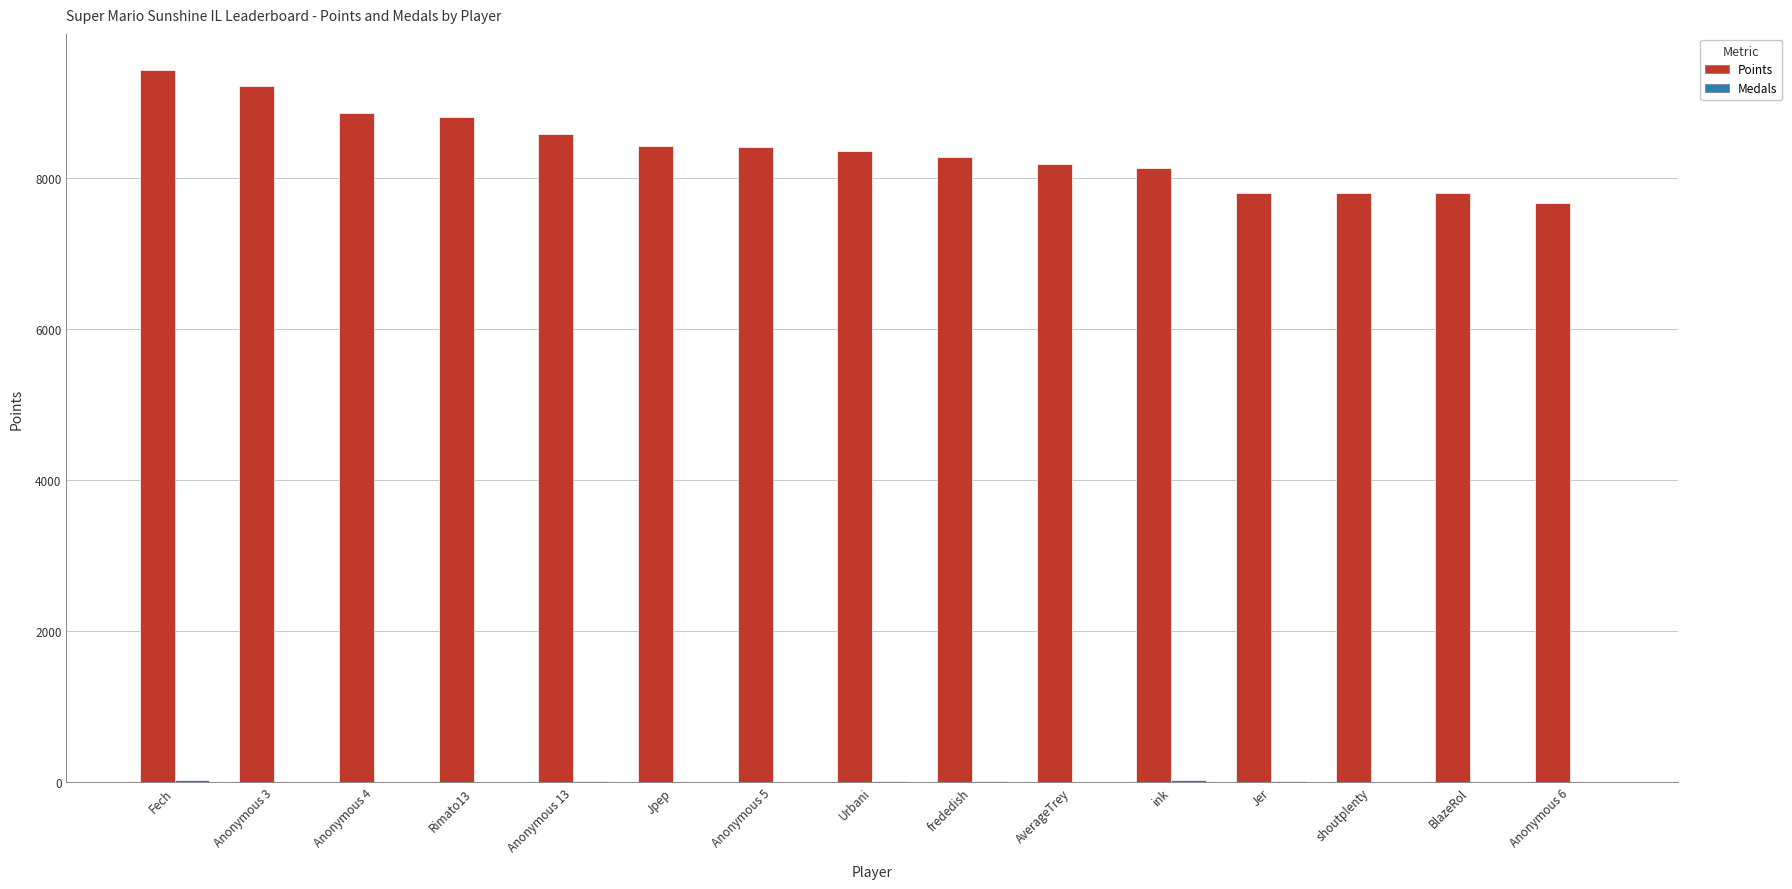

What is the sum of all Points values?

125800